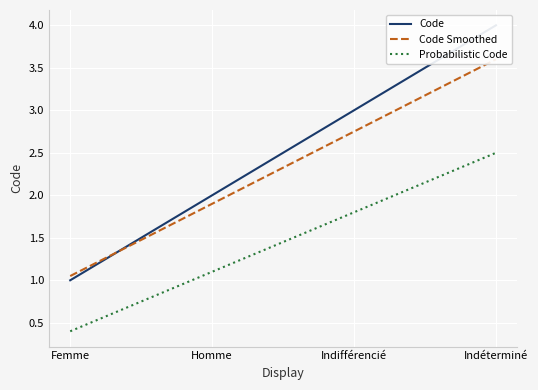

What is the average value of the Code Smoothed series?

2.3